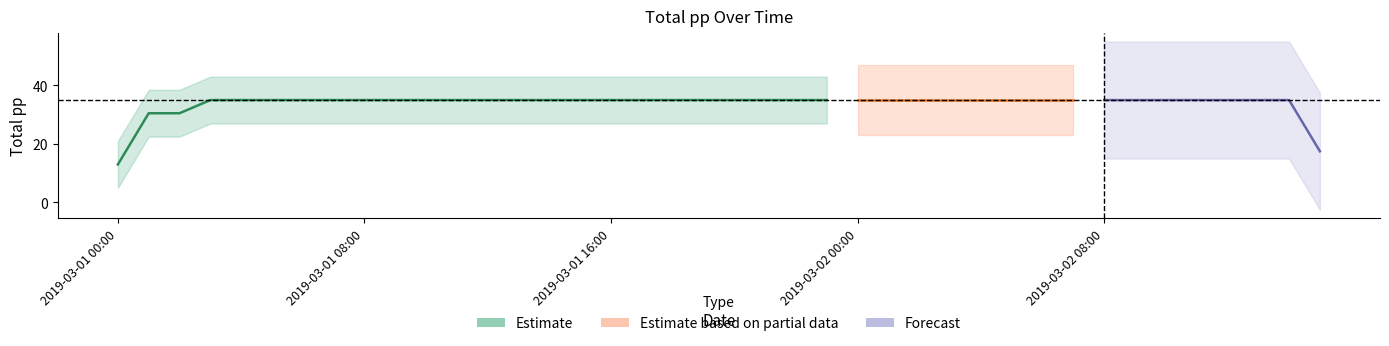

At which category does the data reach its first local peak?

2019-03-01 02:00